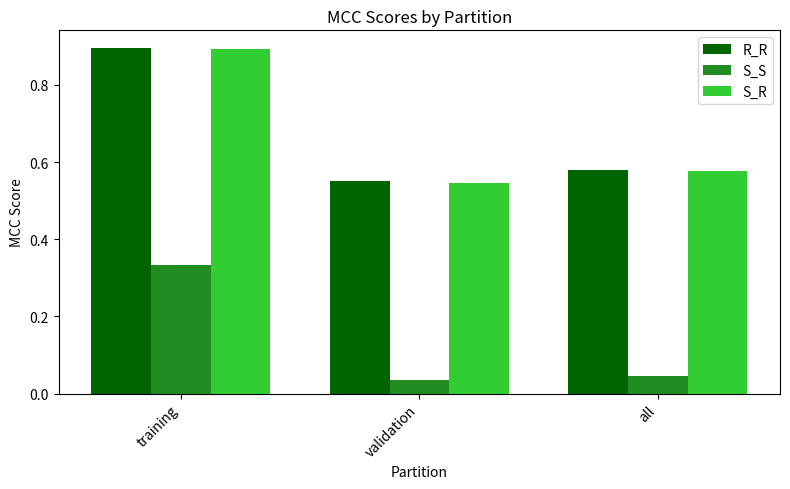

Which category has the highest value in the S_S series?

training